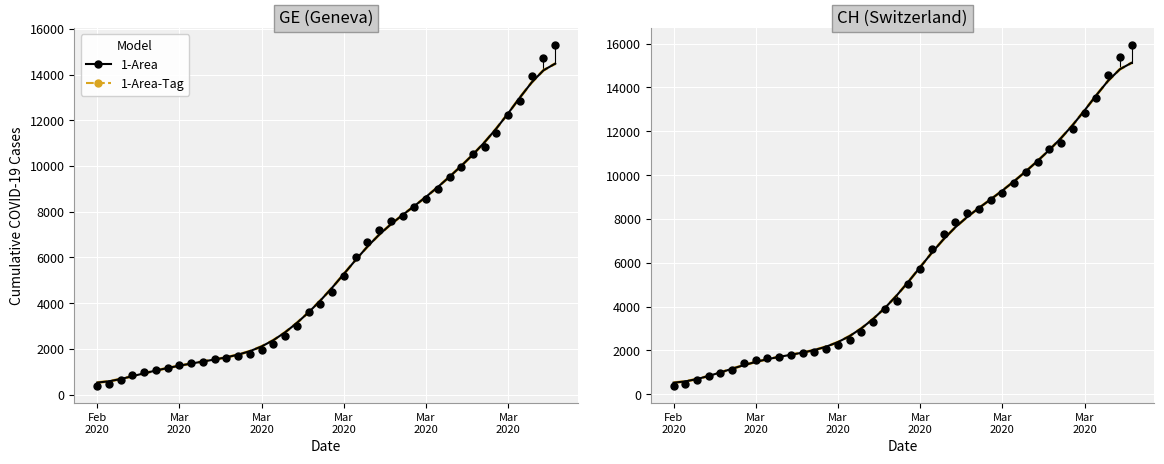

Which series has the largest total across all categories?

CH (1-Area)